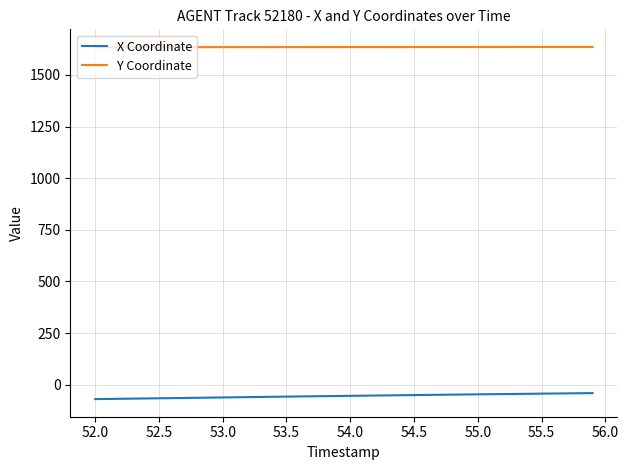

What is the maximum value shown in the chart?

1635.8